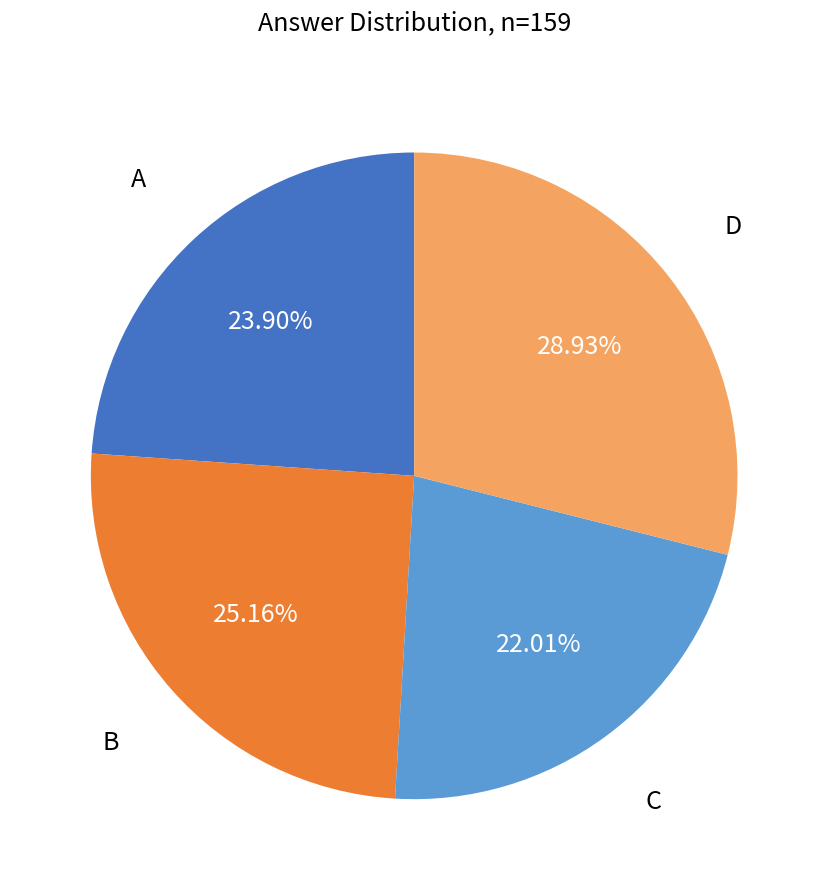

True or false: A accounts for 24% of the total.

True